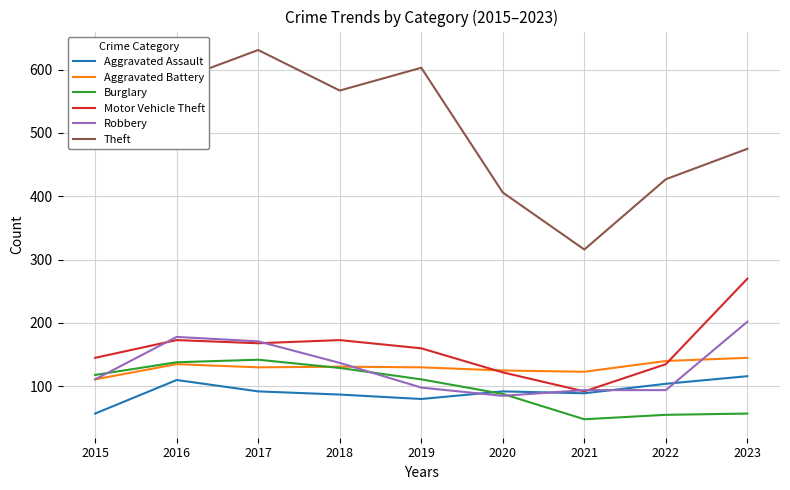

Which series changed the most between 2015 and 2020?

Theft